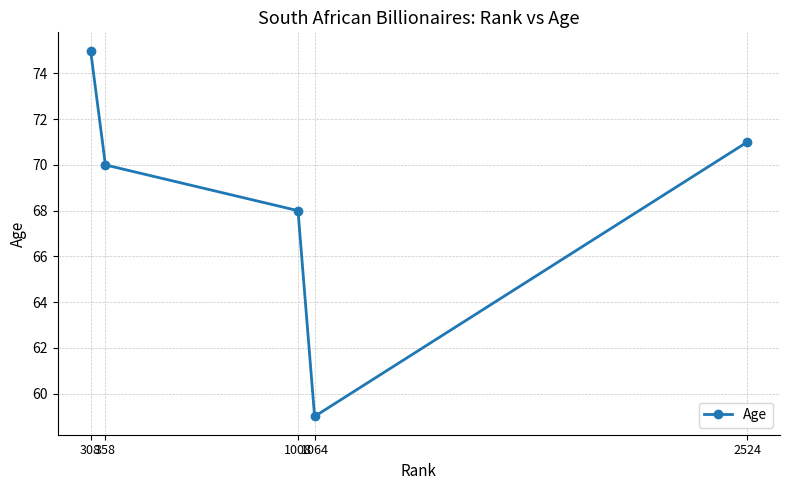

What is the value of the 2nd point from the left?

70